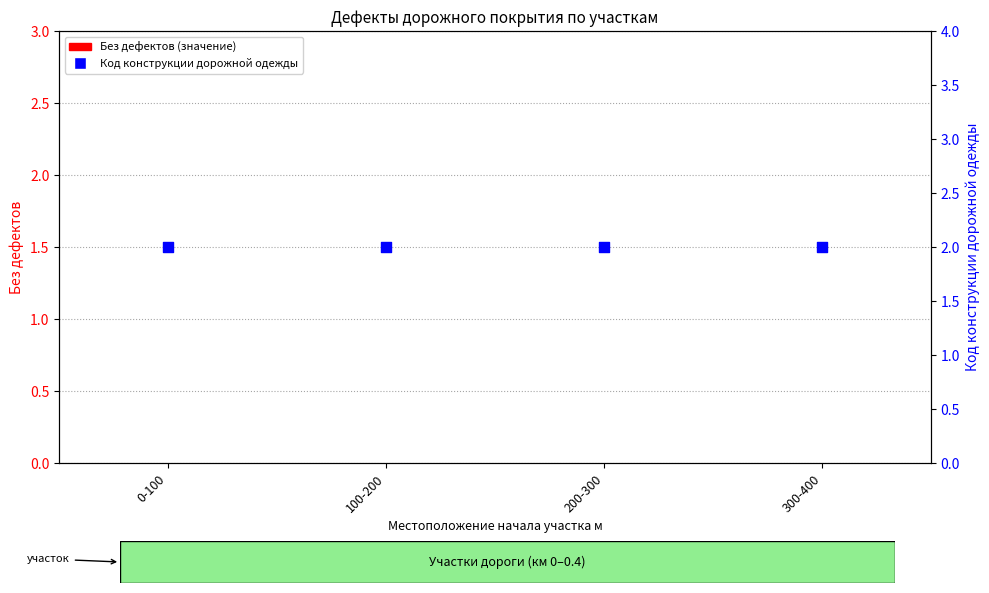

At which category is the sum across all series the highest?

0-100